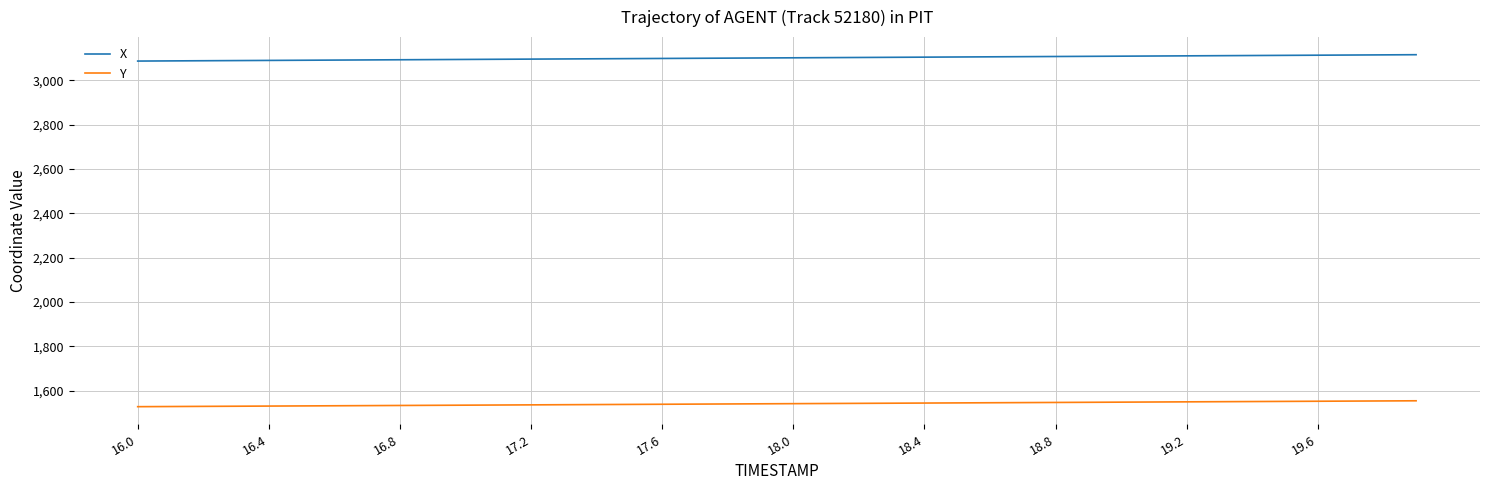

True or false: Y and X cross at least once.

False